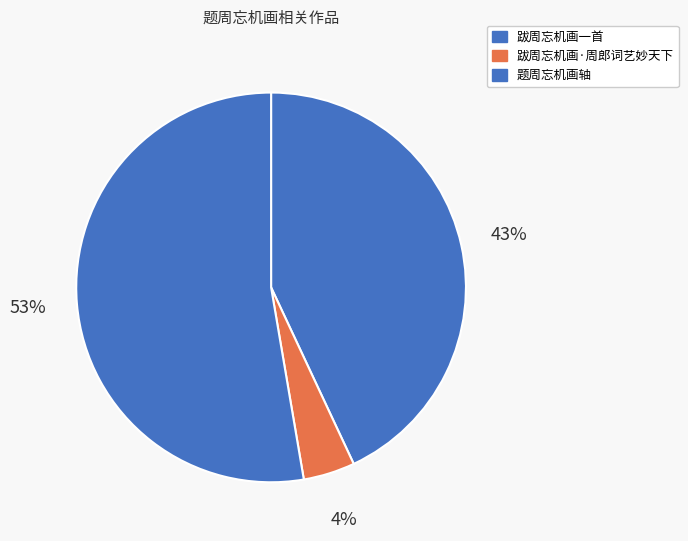

Count the number of slices in the pie.

3